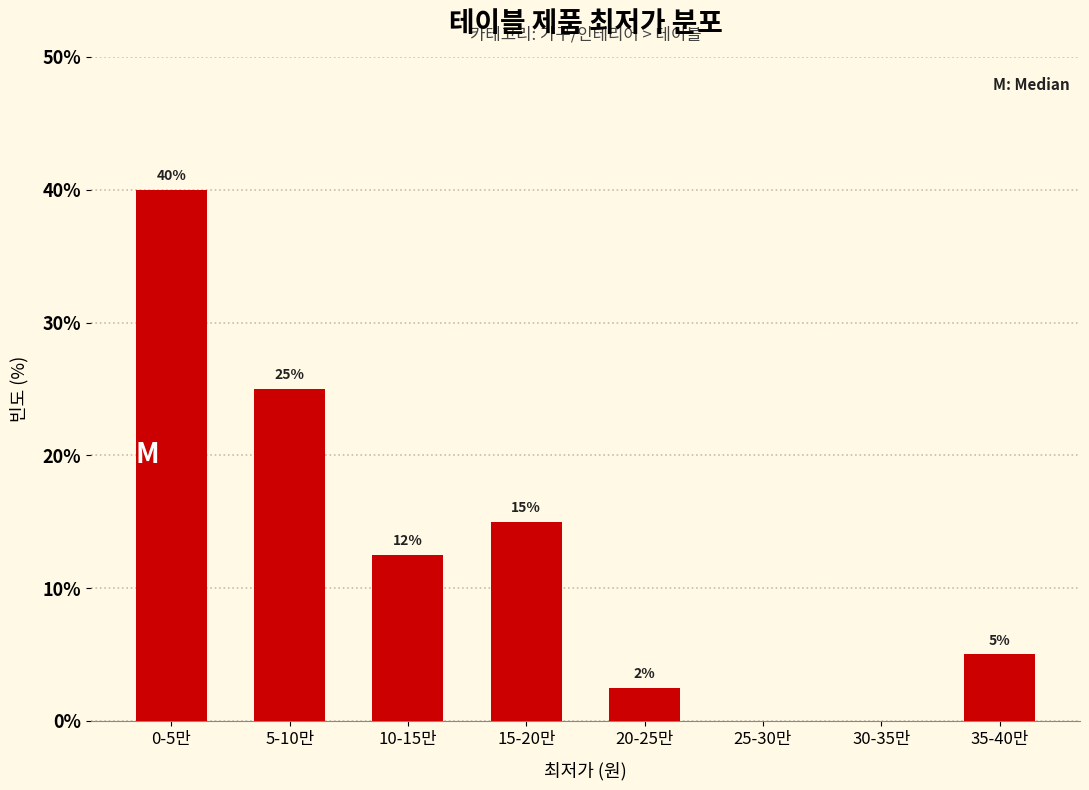

The value at 10-15만 is 12.5. True or false?

True